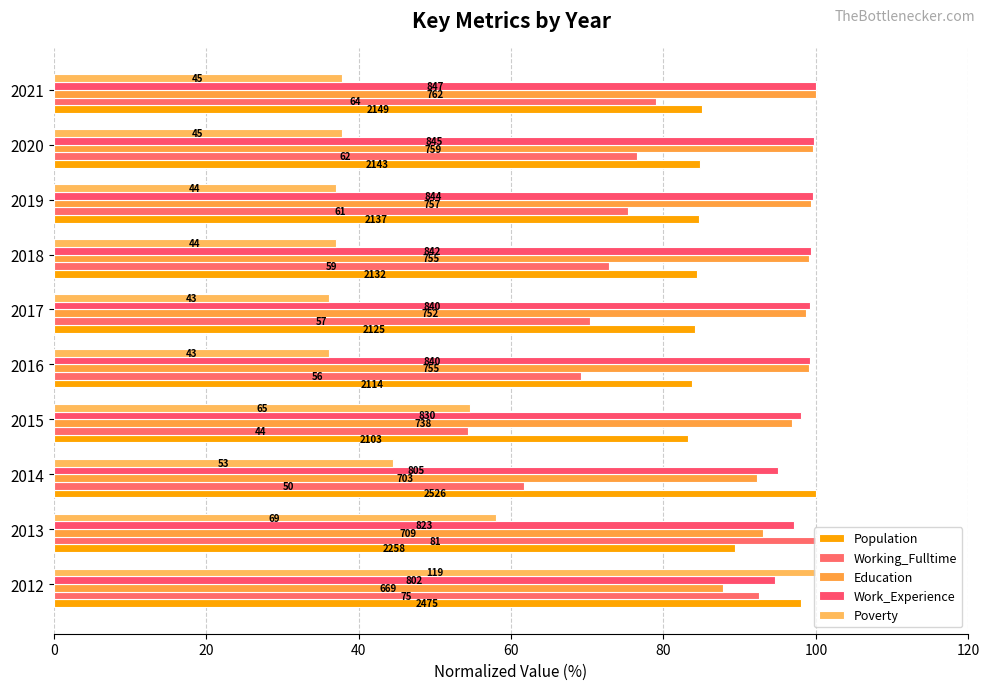

What are all the series names shown in the legend?

Population, Working_Fulltime, Education, Work_Experience, Poverty